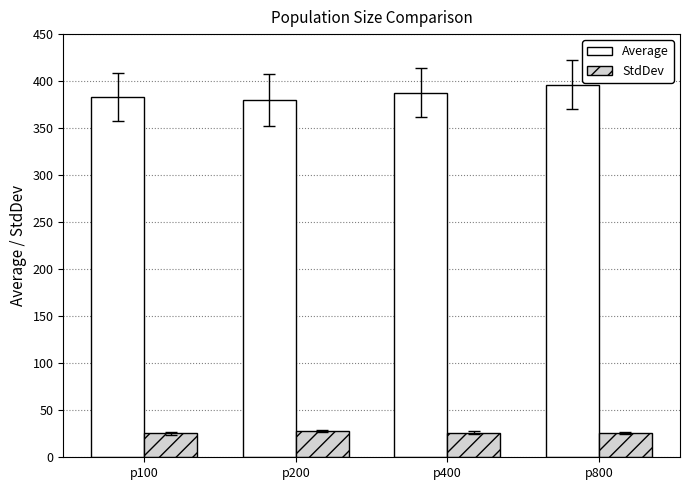

What is the total value across all series at p100?

408.6